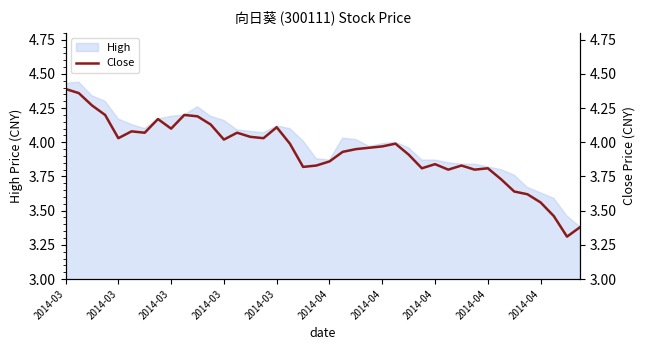

Rank the categories by value from lowest to highest.

38, 39, 37, 36, 35, 34, 33, 29, 31, 27, 32, 18, 19, 30, 28, 20, 26, 21, 22, 23, 24, 17, 25, 12, 2014-03, 15, 14, 2014-04, 13, 2014-04, 2014-04, 16, 11, 2014-04, 10, 2014-03, 2014-04, 2014-03, 2014-03, 2014-03